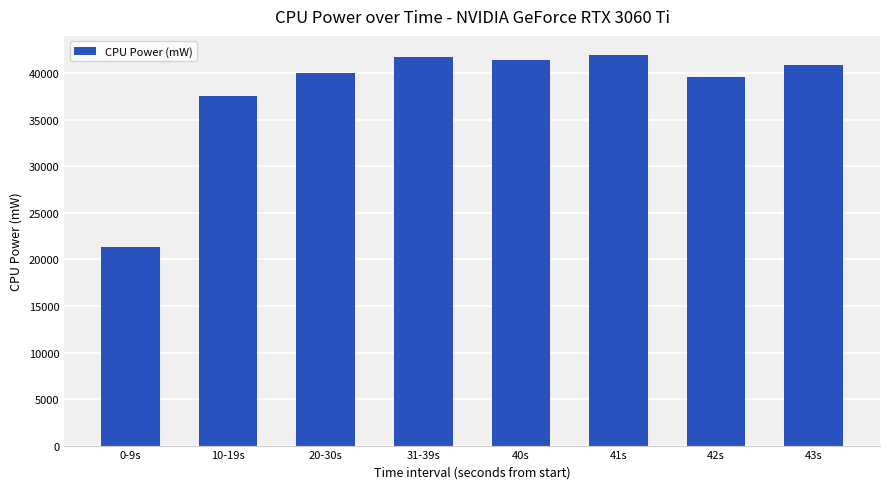

Are the bars horizontal?

No